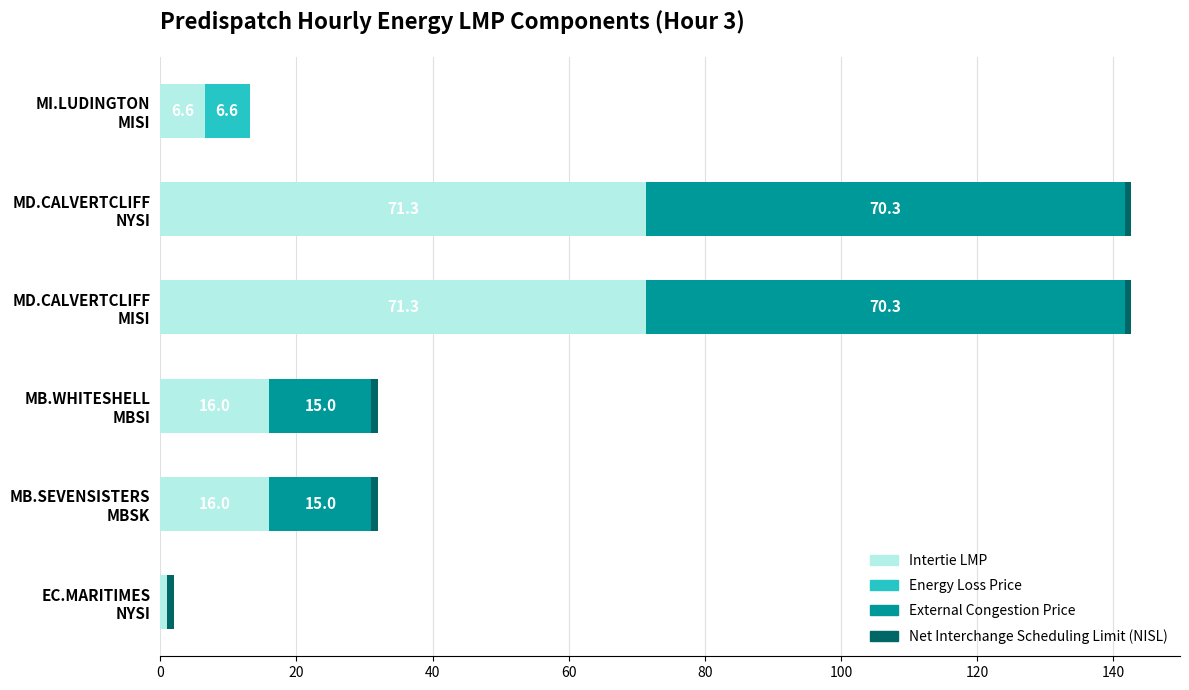

What is the highest value of the Intertie LMP series?

71.3